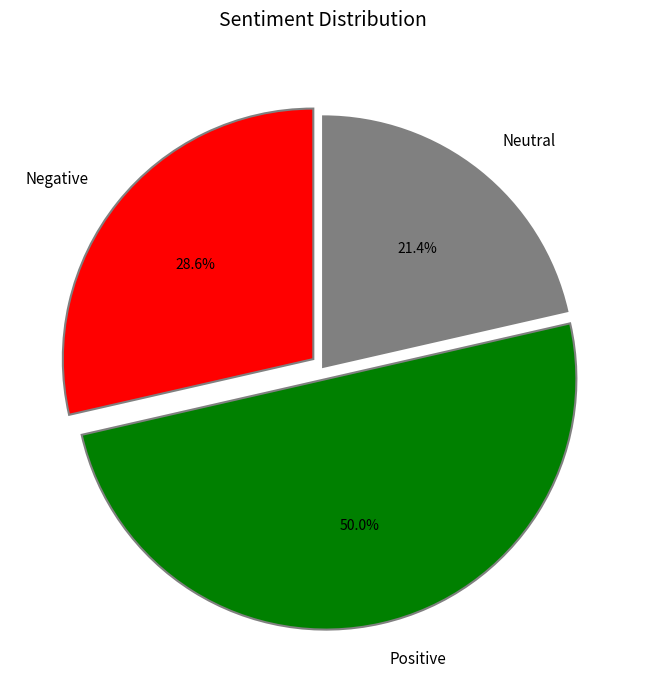

How many segments does this pie chart have?

3